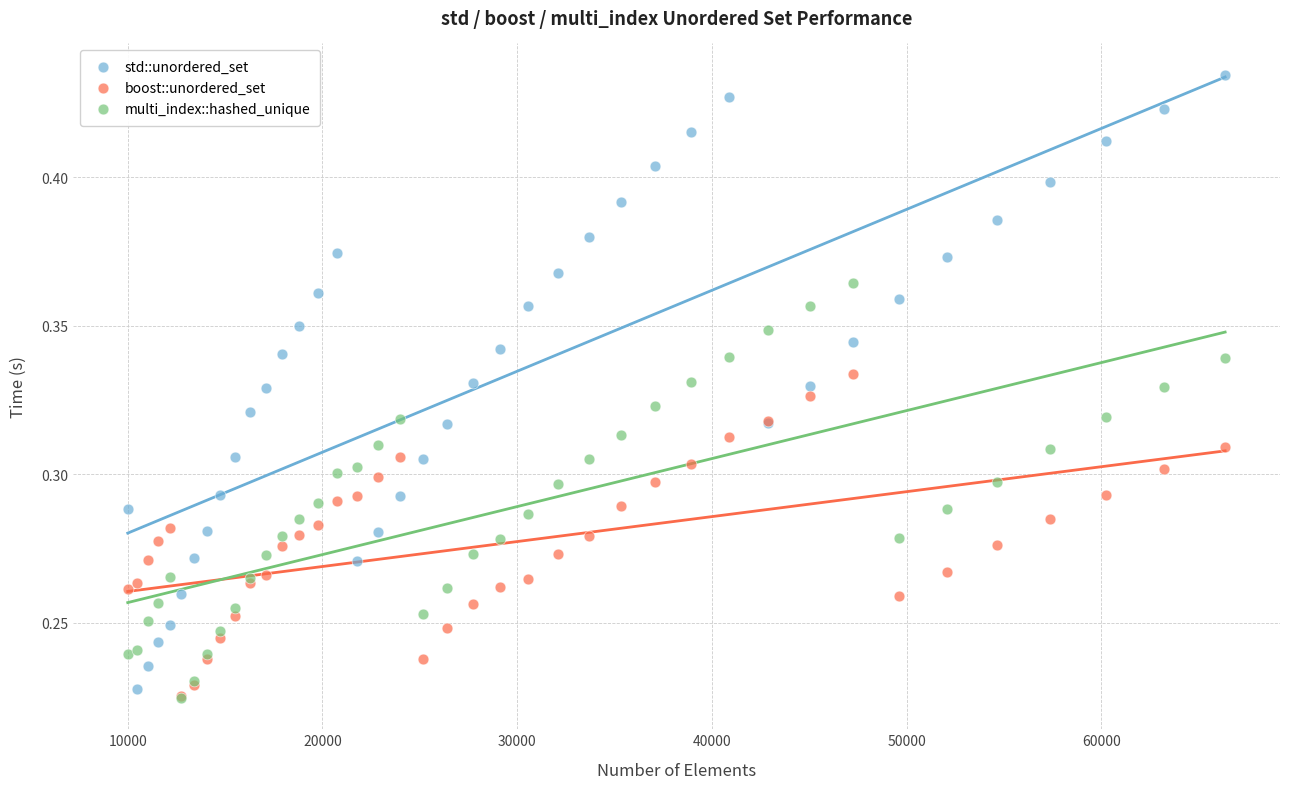

What are all the series names shown in the legend?

std::unordered_set, boost::unordered_set, multi_index::hashed_unique